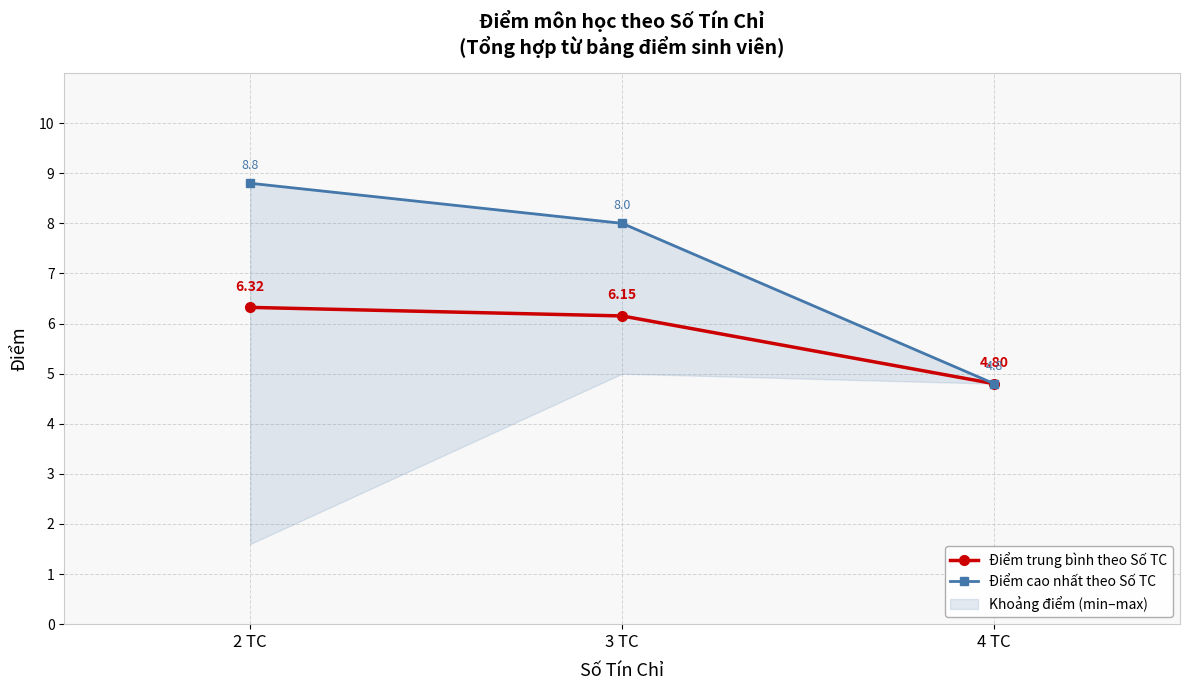

Between 2 TC and 4 TC, which is larger?

2 TC